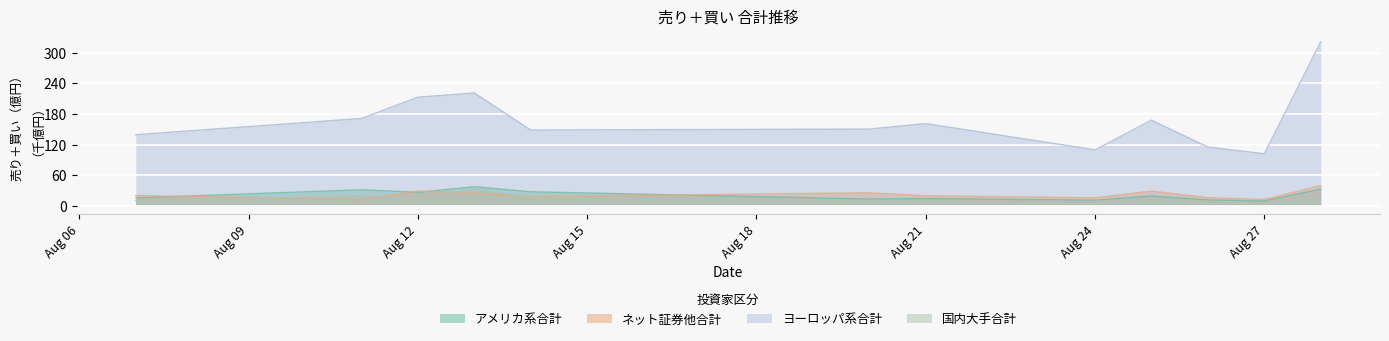

Which series has the widest spread of values?

ヨーロッパ系合計